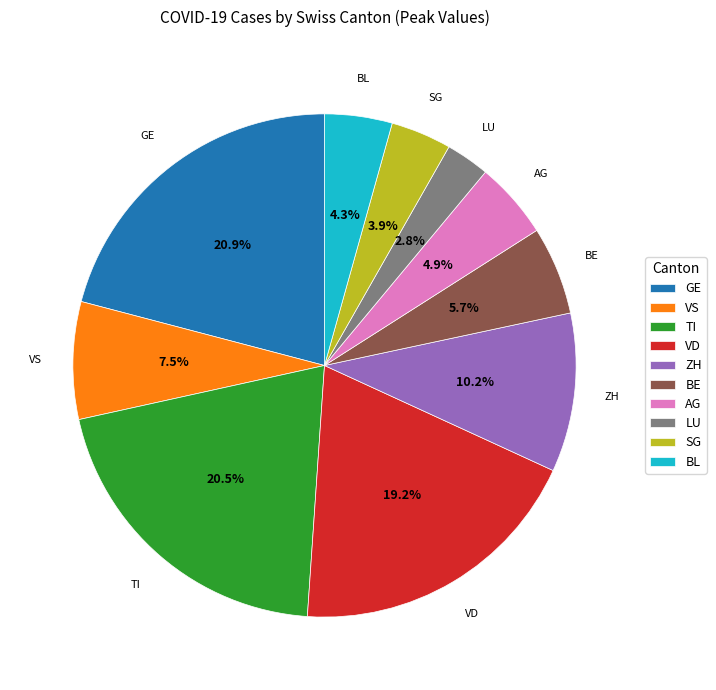

Which has a higher value, LU or SG?

SG